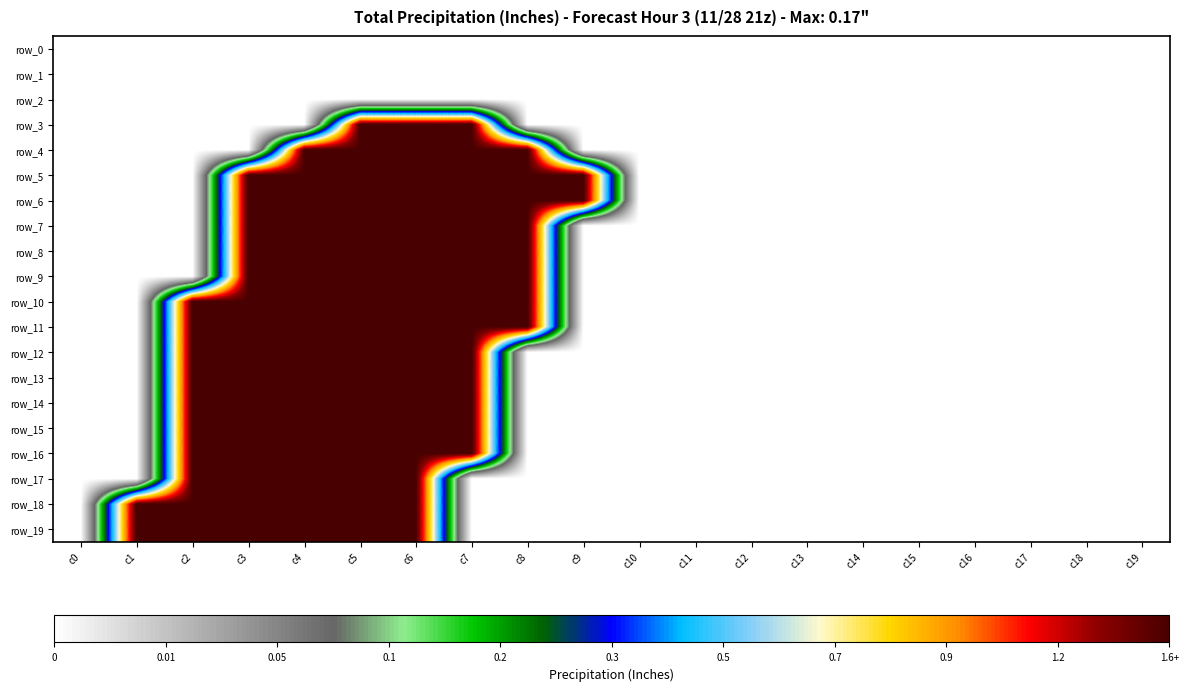

How many series are shown in this chart?

20